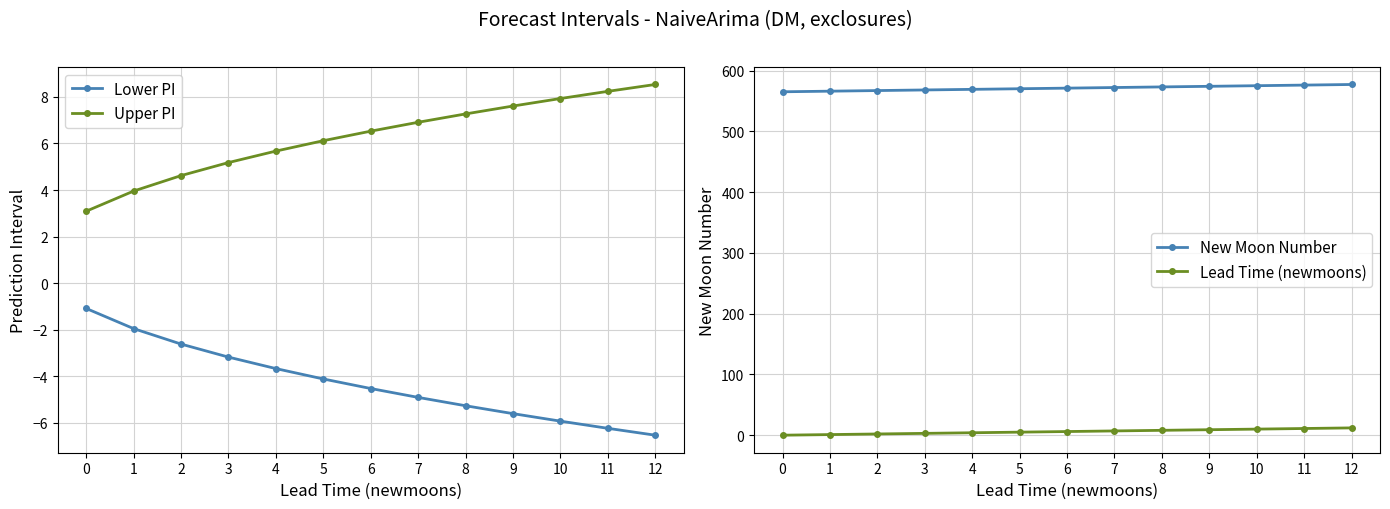

What is the average value of the Lower PI series?

-4.3